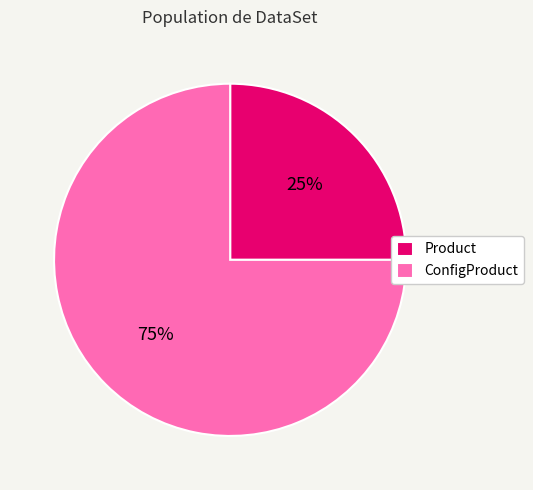

To the nearest percent, what is the combined percentage of ConfigProduct and Product?

100%